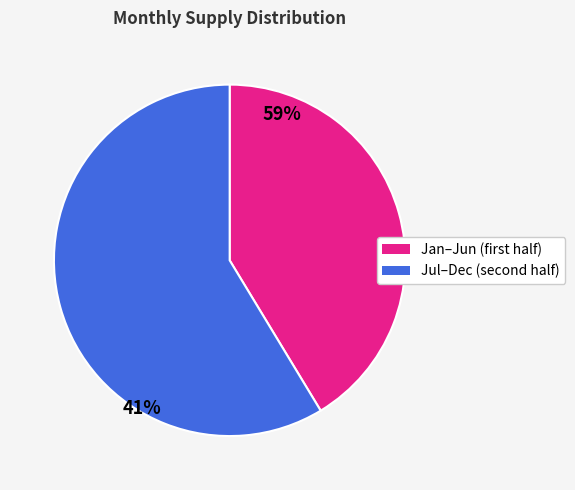

How many slices are in this pie chart?

2